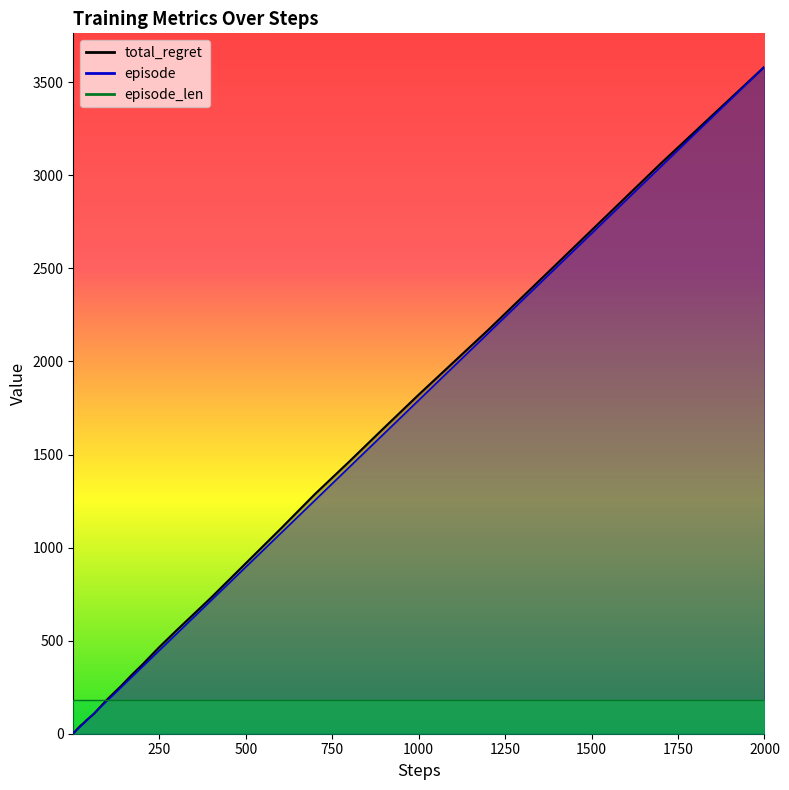

After their last crossing, which series has the higher values: steps or episode?

episode